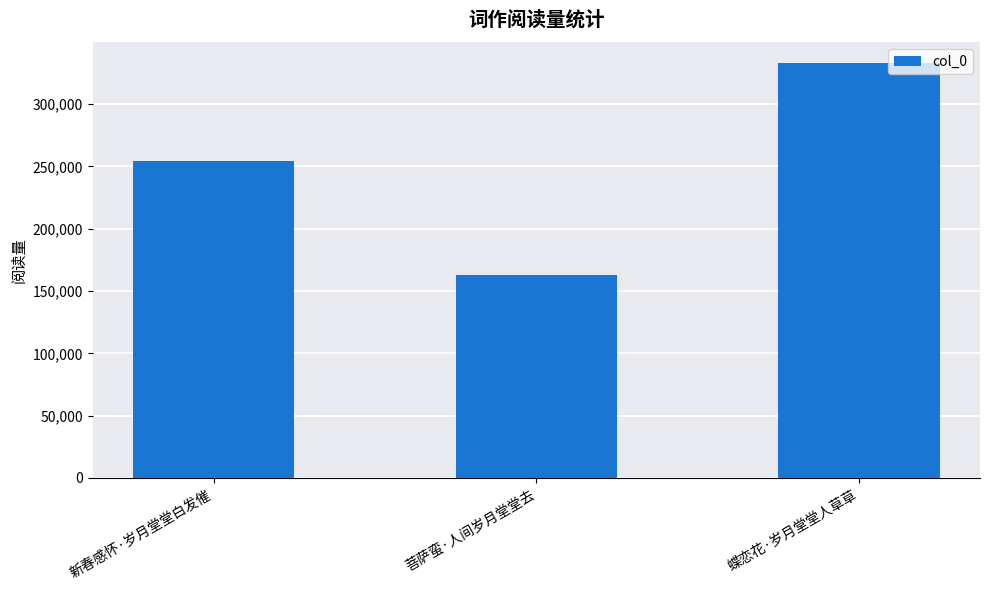

The chart shows a value of 538779 at 蝶恋花·岁月堂堂人草草. True or false?

False